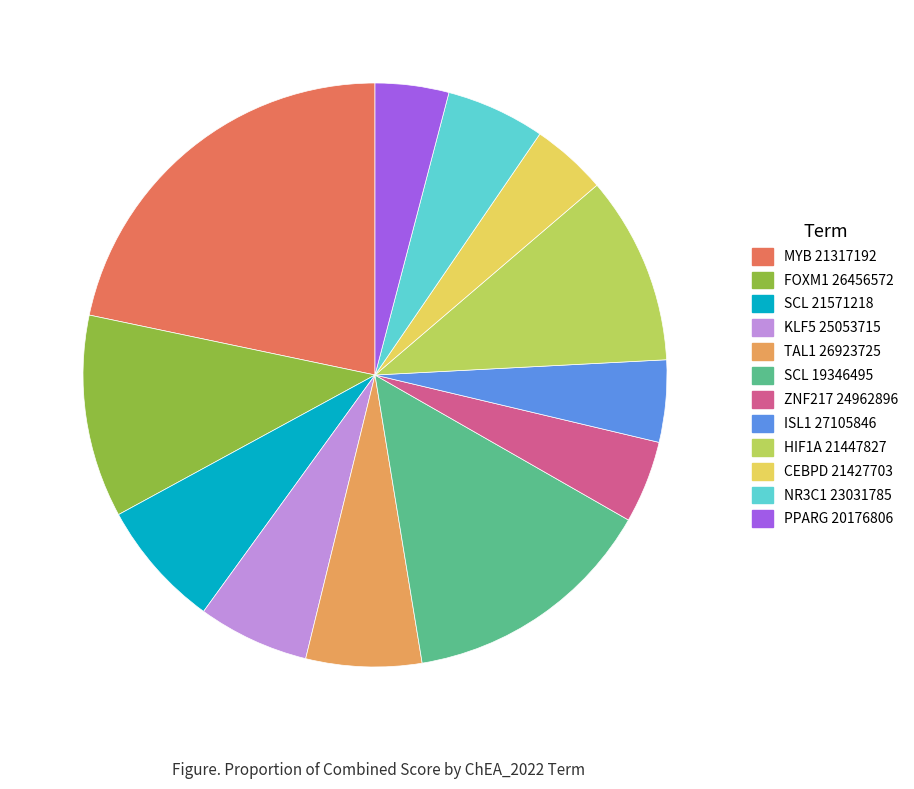

Is there a majority slice in this chart?

No